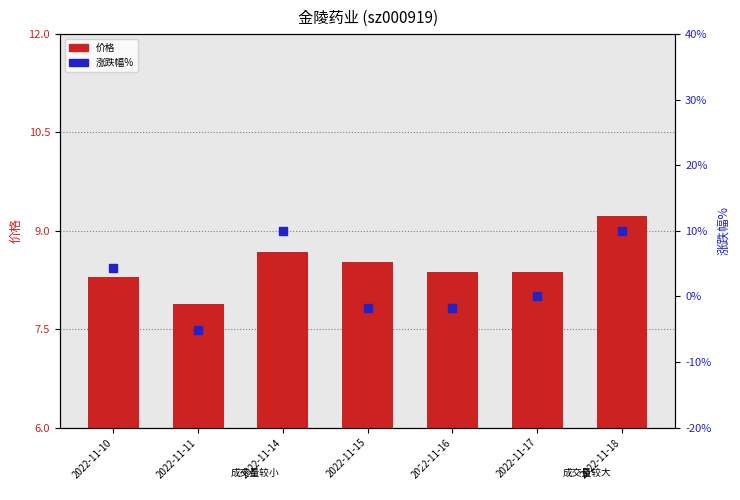

Which series reaches the minimum Y coordinate?

涨跌幅%